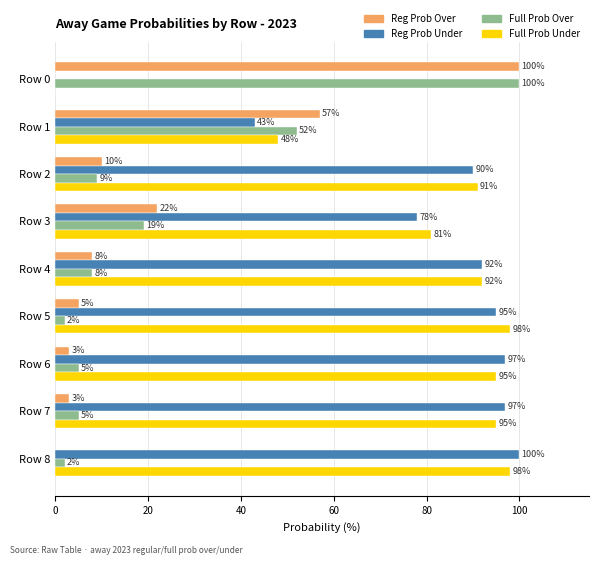

What is the greatest value displayed?

100